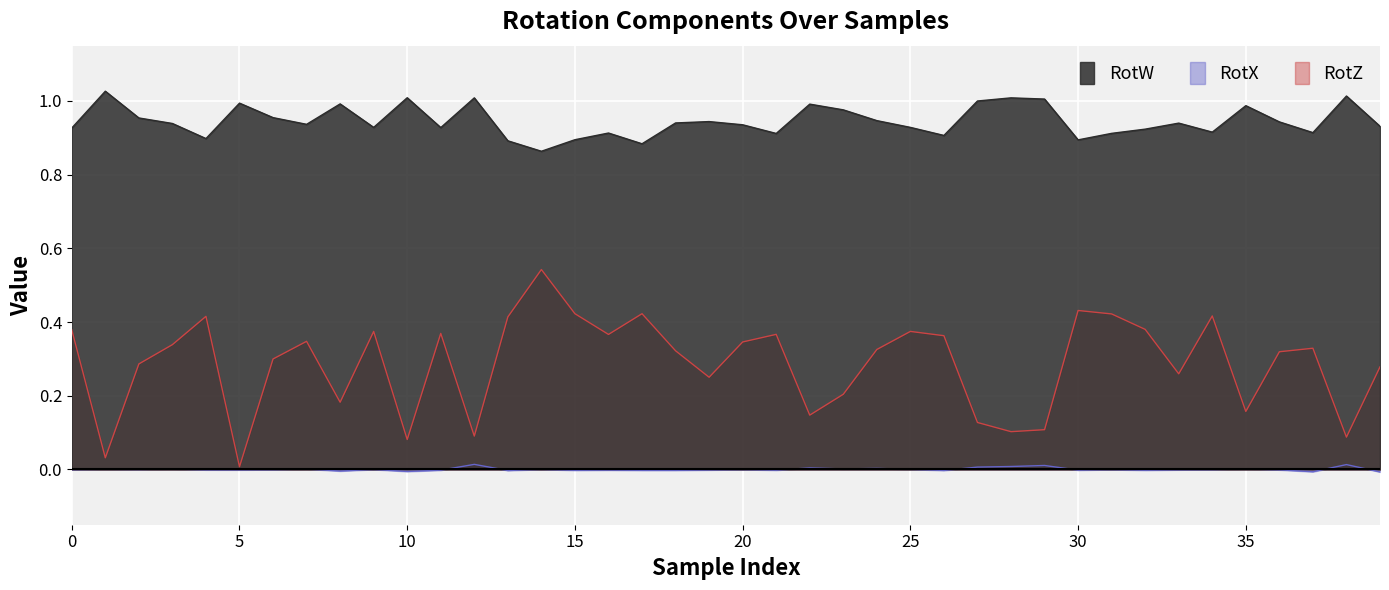

What is the label of the 36th point from the left?

35